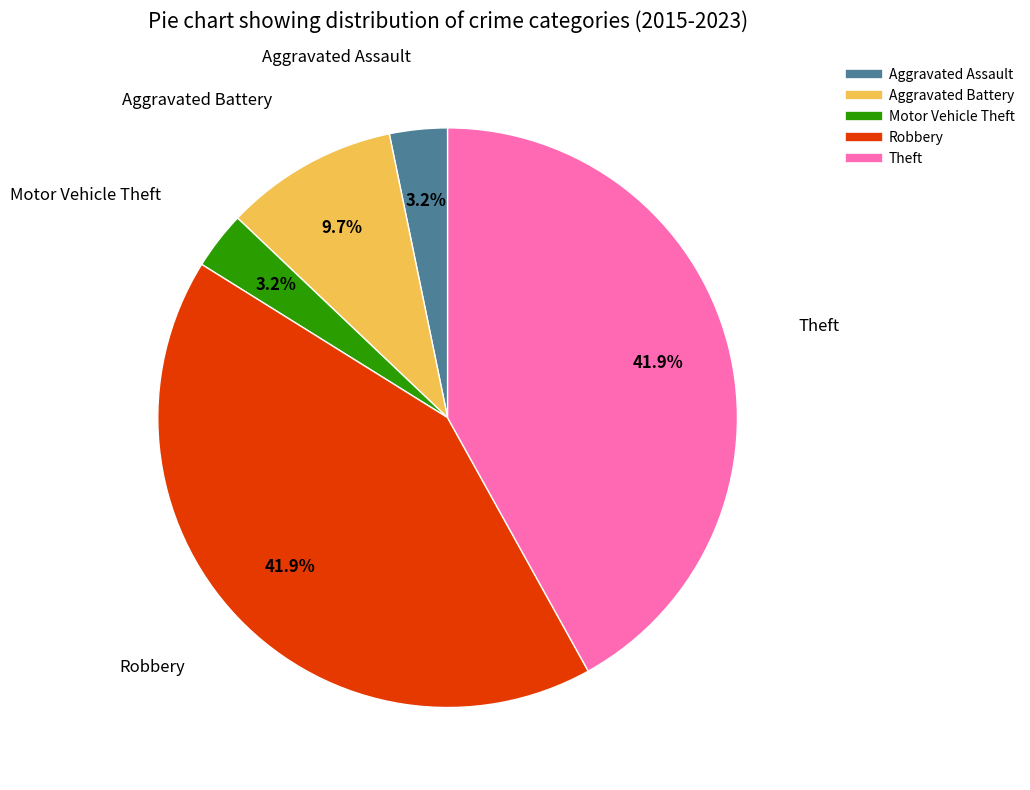

Is there a majority slice in this chart?

No